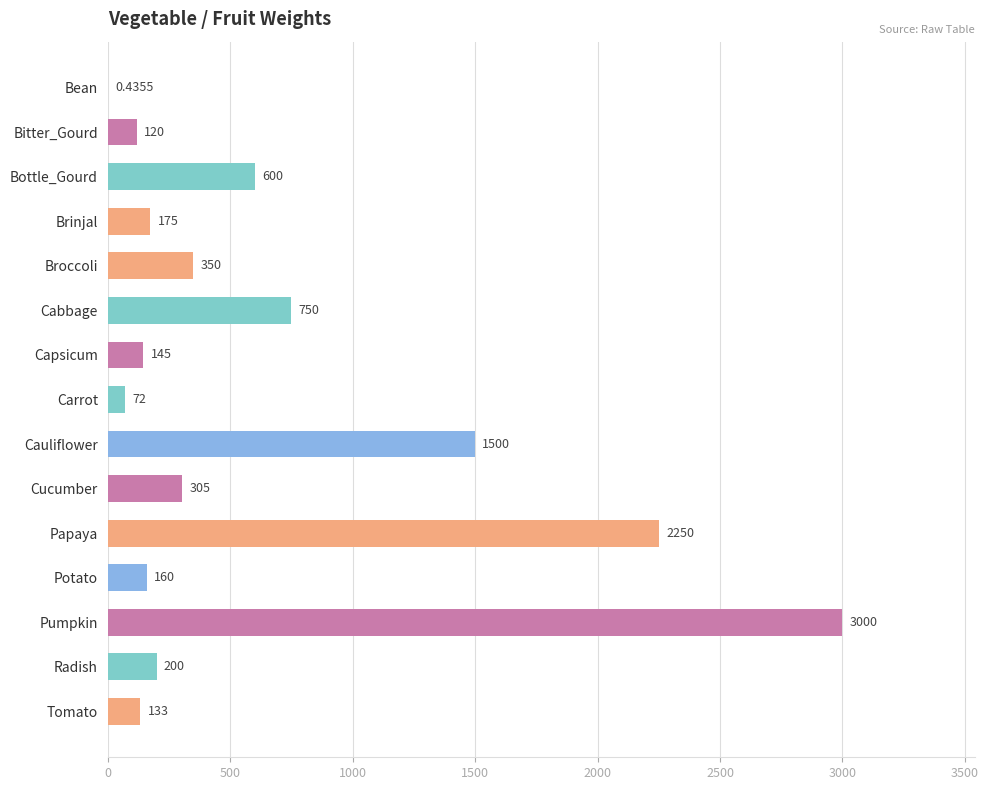

What is the sum of the values at Cabbage and Cucumber?

1055.0